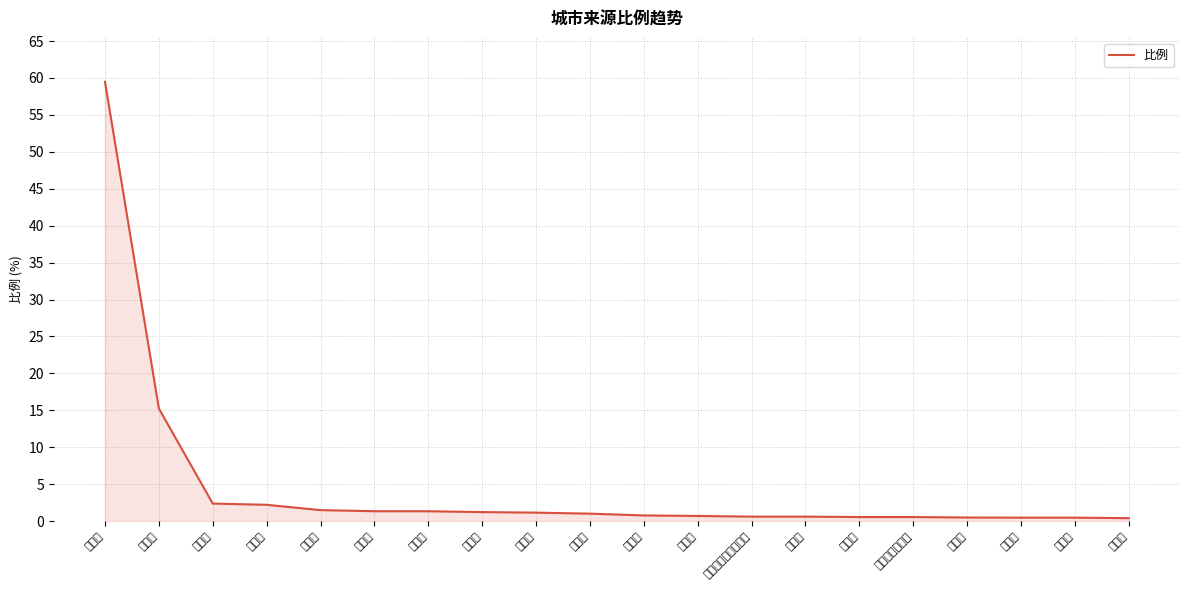

How many lines are shown in the chart?

1